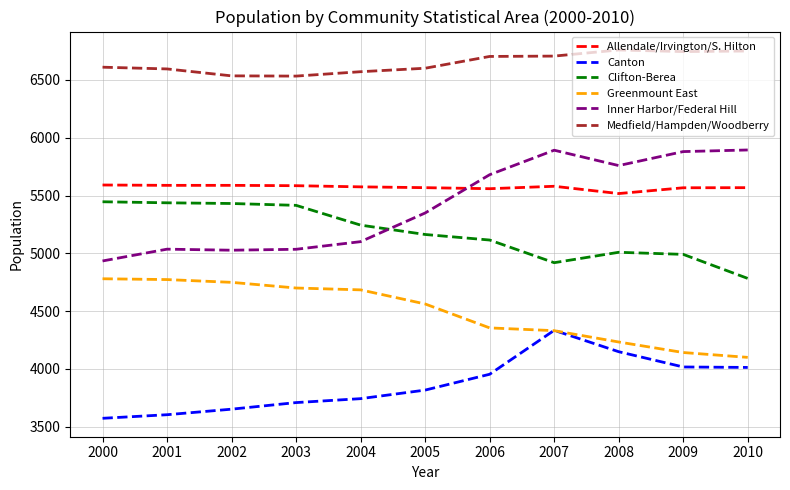

Where is Clifton-Berea nearest to the value 5114?

2006